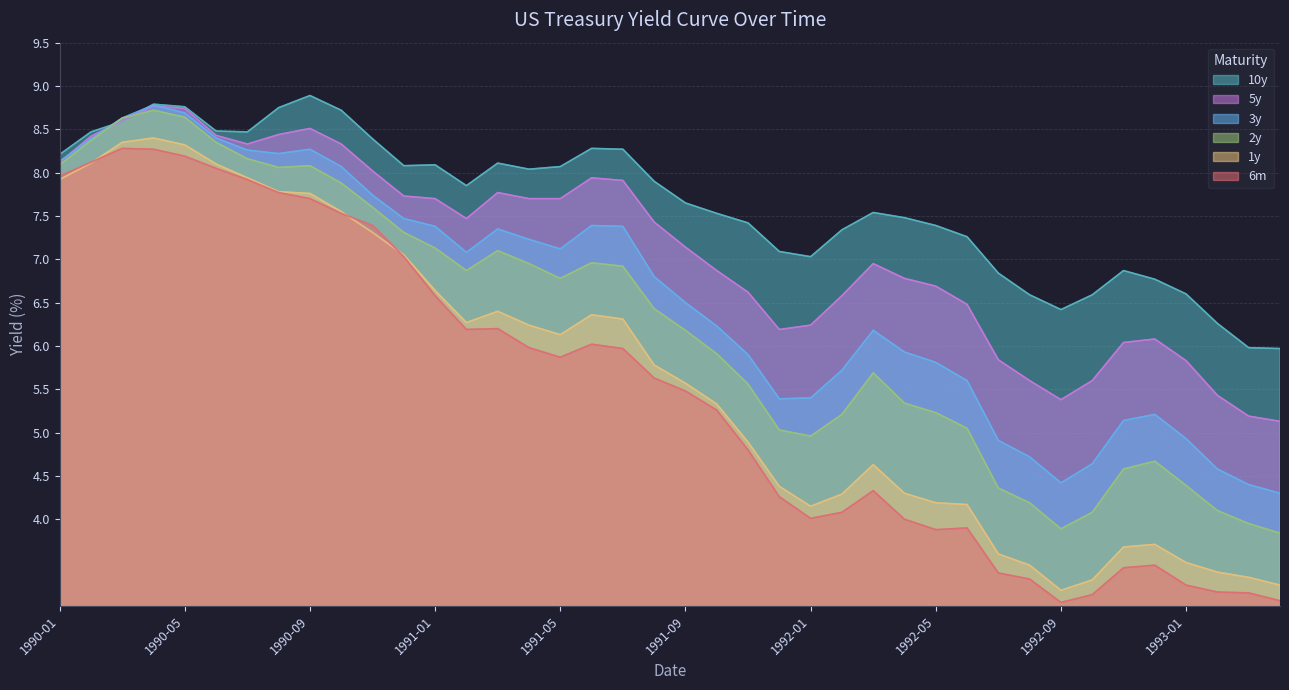

True or false: 6m and 2y cross at least once.

False